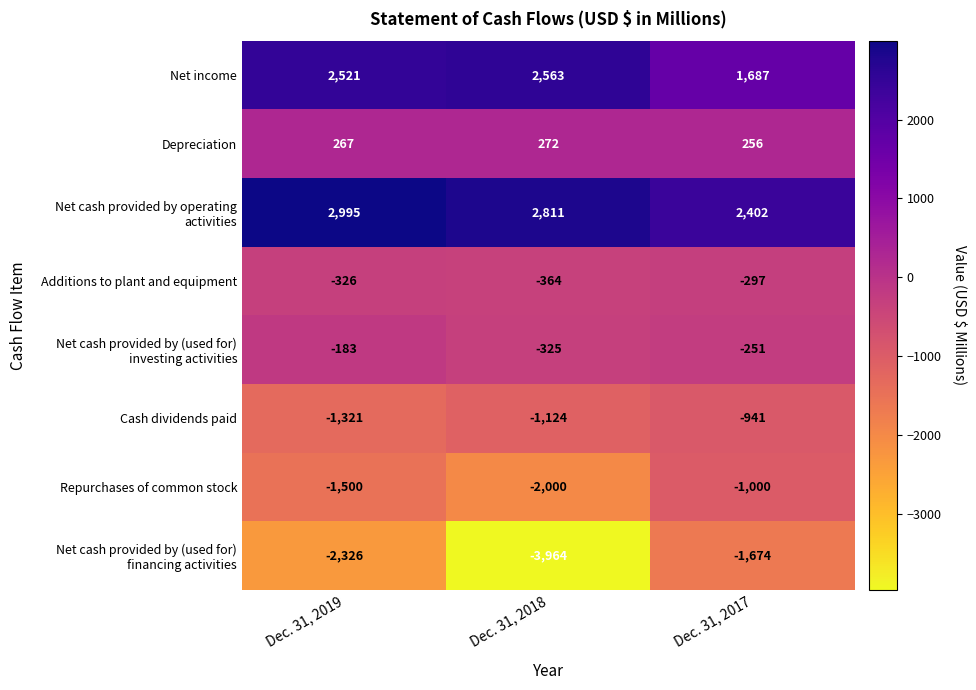

Is it true that Net income equals 1407 at Dec. 31, 2018?

False